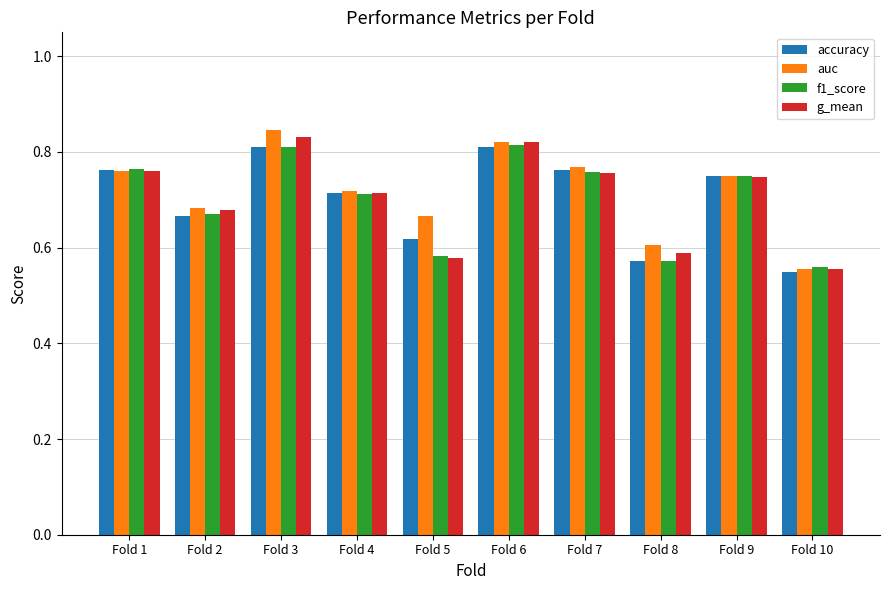

What is the sum of the g_mean values at Fold 5 and Fold 6?

1.4